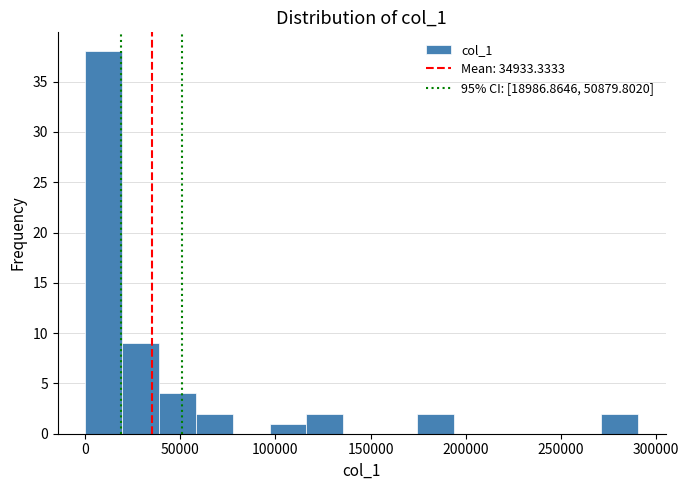

Around what value on the x-axis is the tallest bar? Give the approximate position of its centre, as read against the axis.

10000